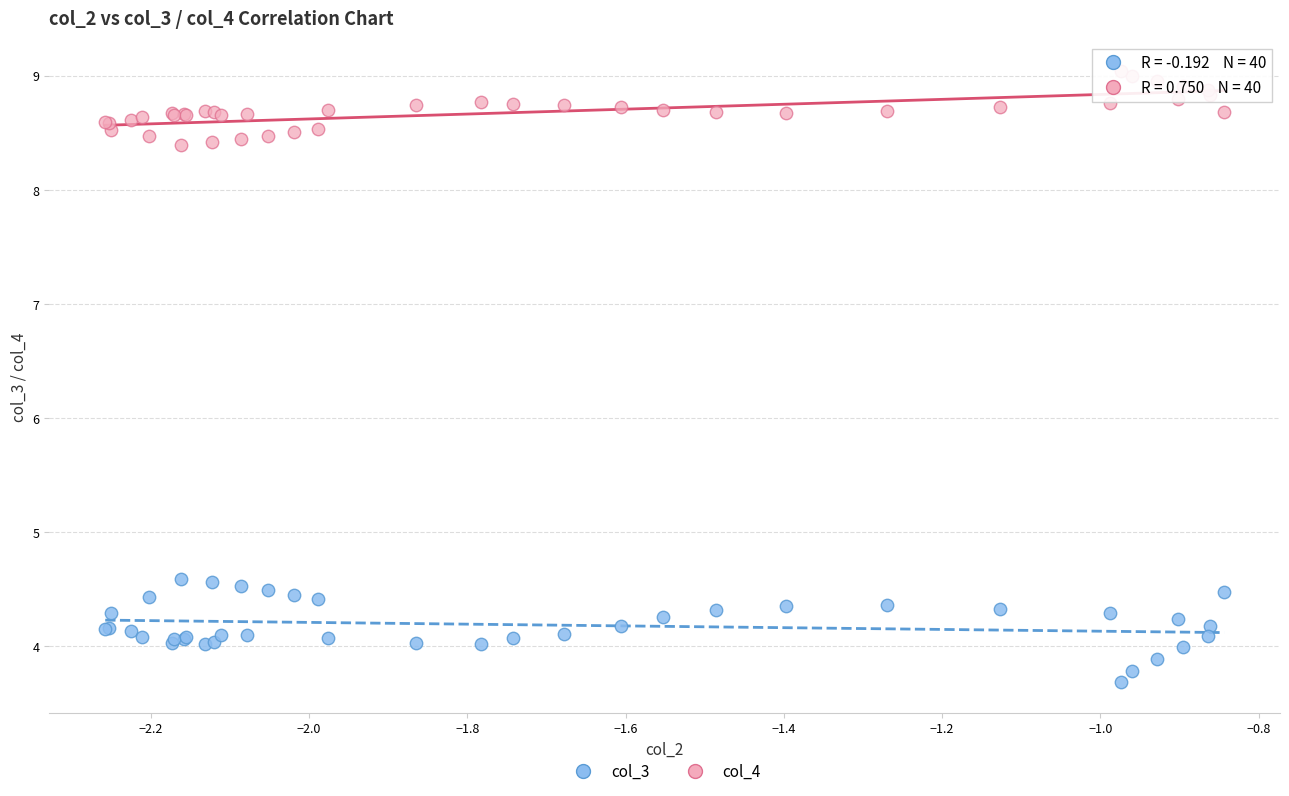

Which series reaches the maximum Y coordinate?

col_4